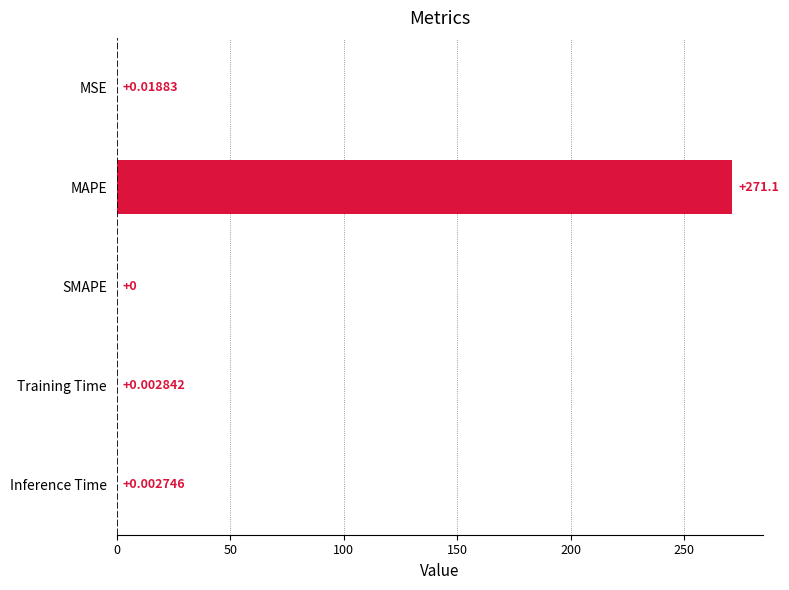

Are the bars horizontal?

Yes